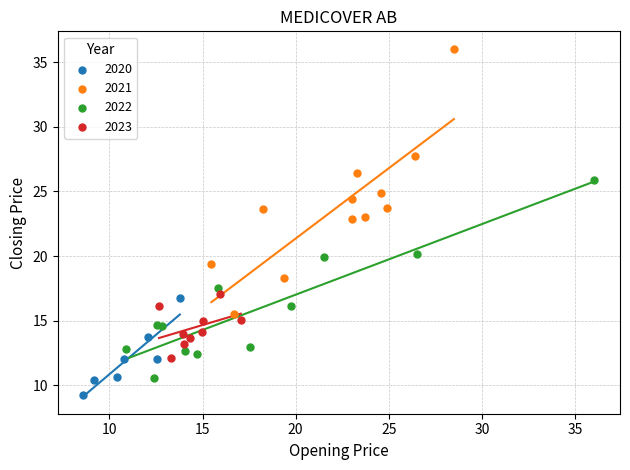

What are all the series names shown in the legend?

2020, 2021, 2022, 2023